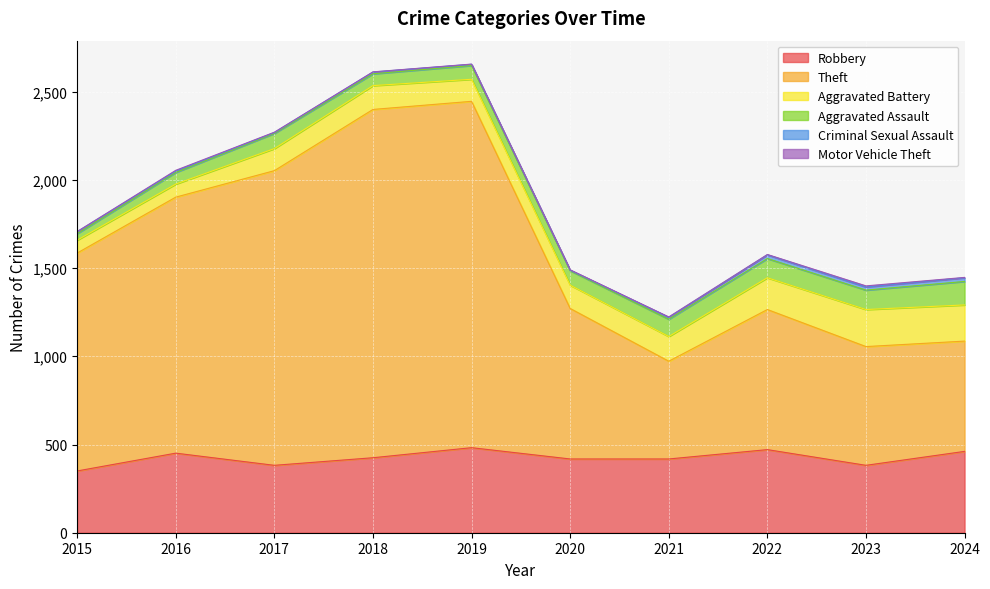

How many lines are shown in the chart?

6